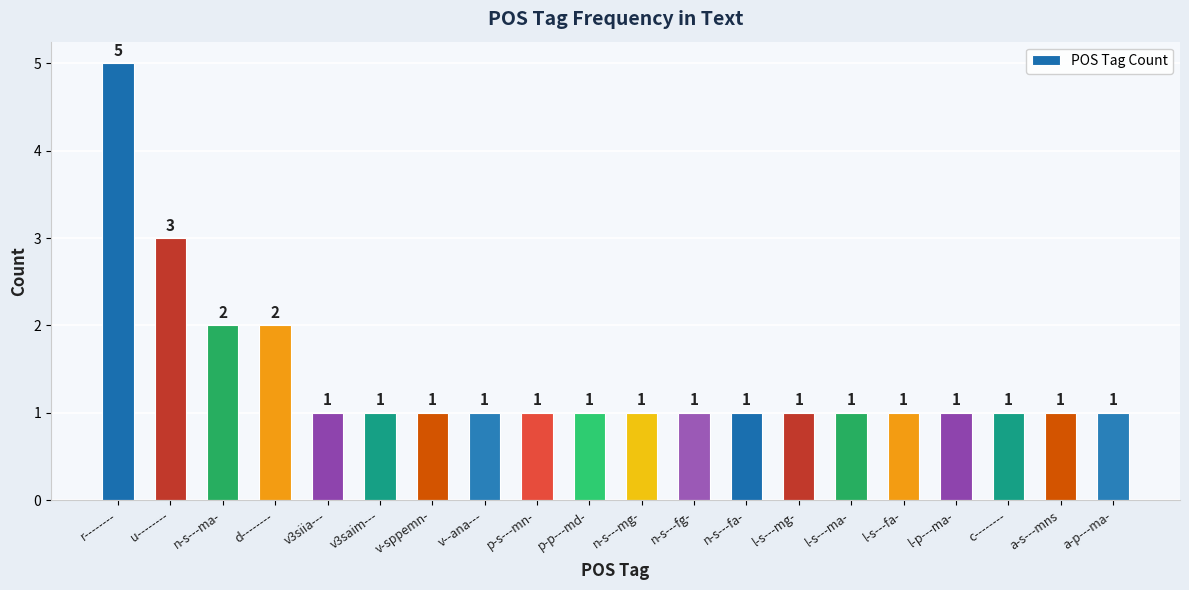

How many categories are shown in the chart?

20